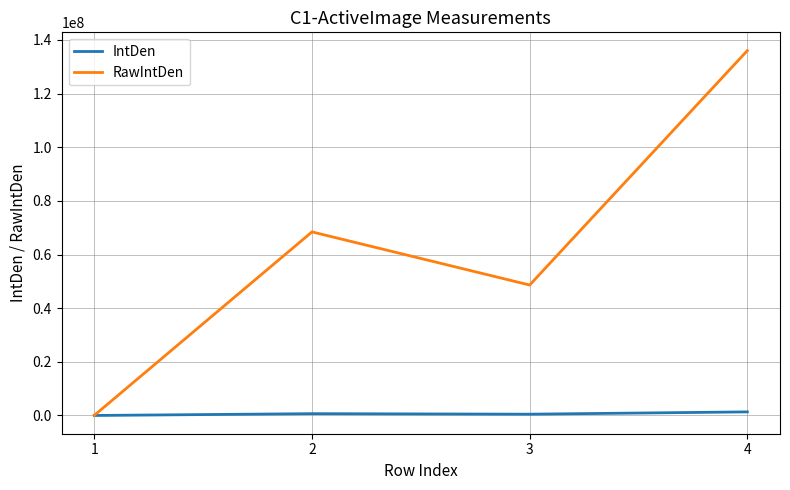

Which series has the widest spread of values?

RawIntDen